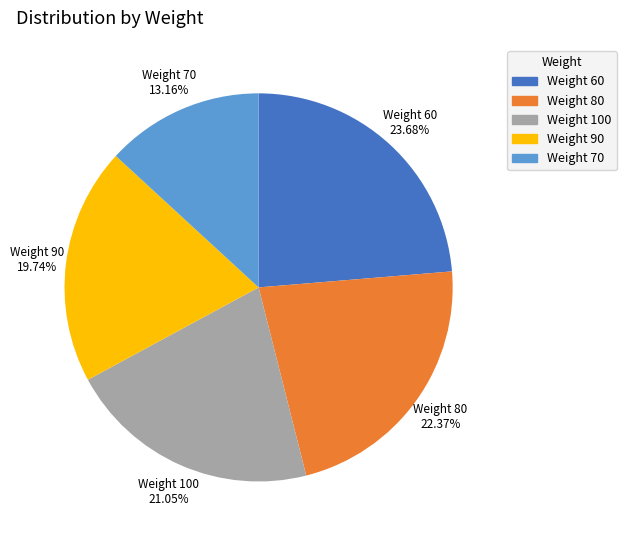

Approximately how many times larger is the value at Weight 100 compared to Weight 70?

1.6